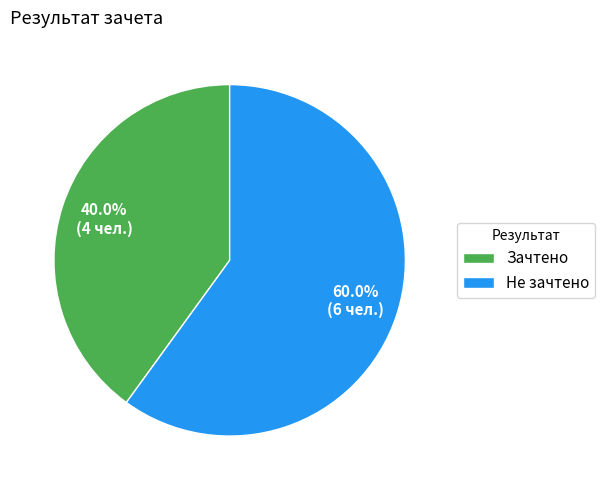

Is the sum of Не зачтено and Зачтено greater than half?

Yes